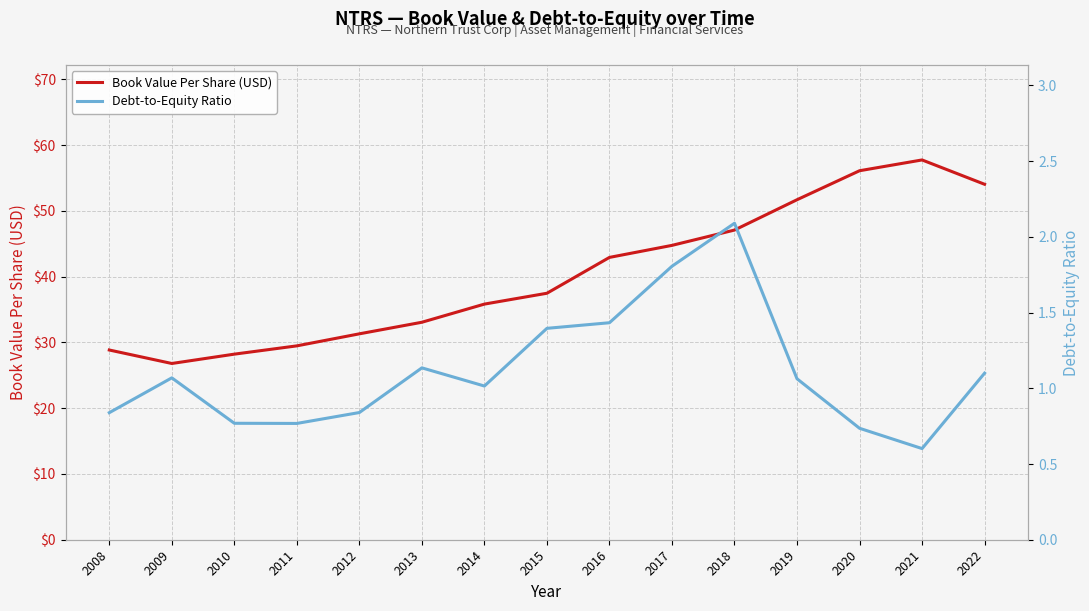

At which label does Book Value Per Share (USD) reach its minimum?

2009